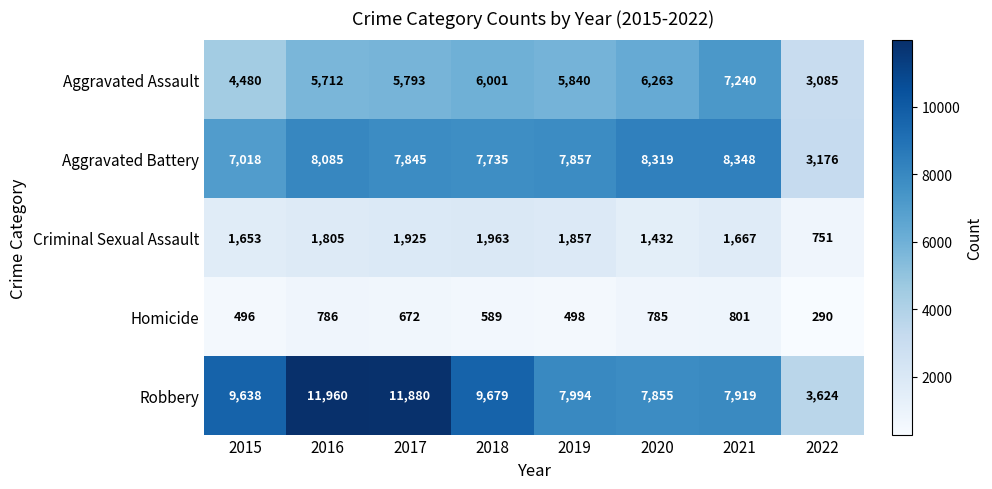

Which series has the largest range (max minus min)?

Robbery